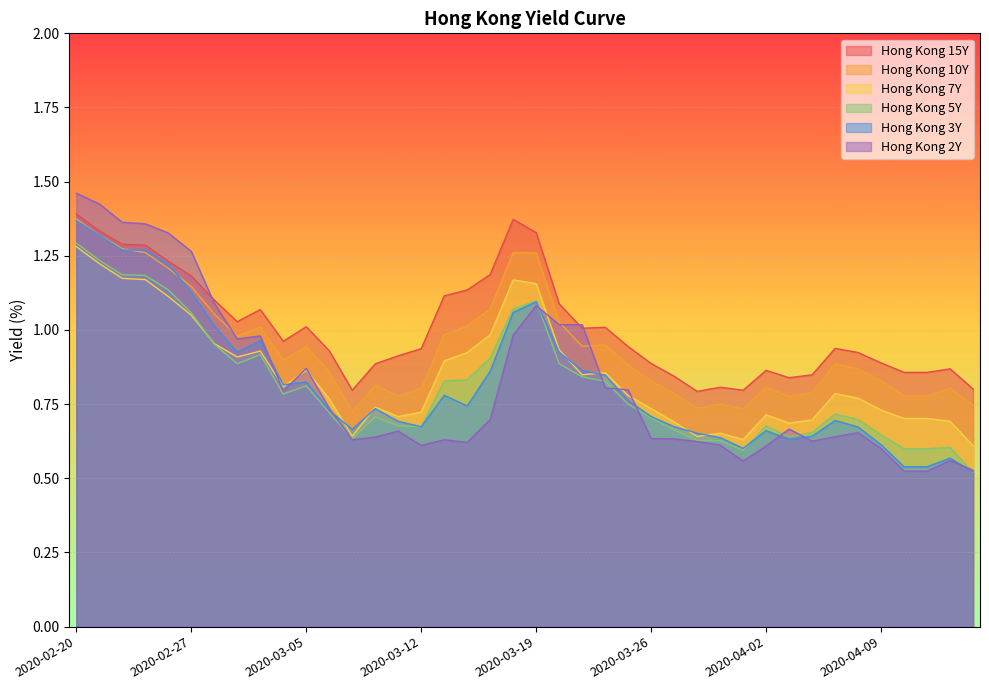

Which has a higher value, 2020-04-14 or 2020-03-09?

2020-03-09